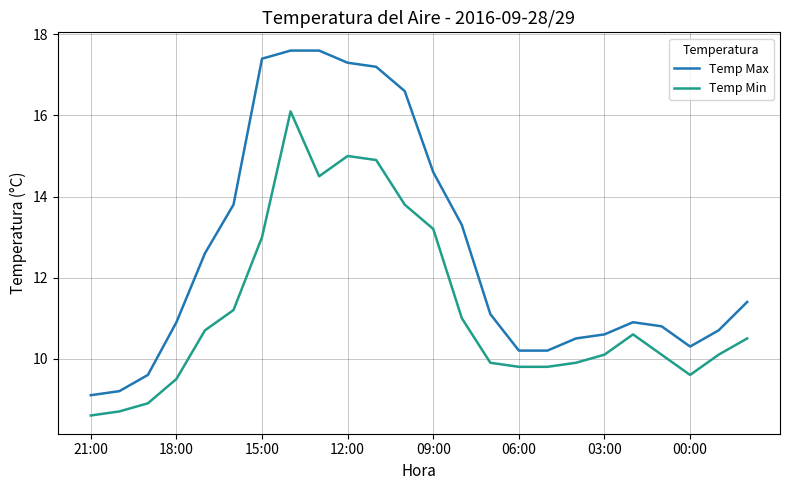

True or false: Temp Min and Temp Max cross at least once.

False